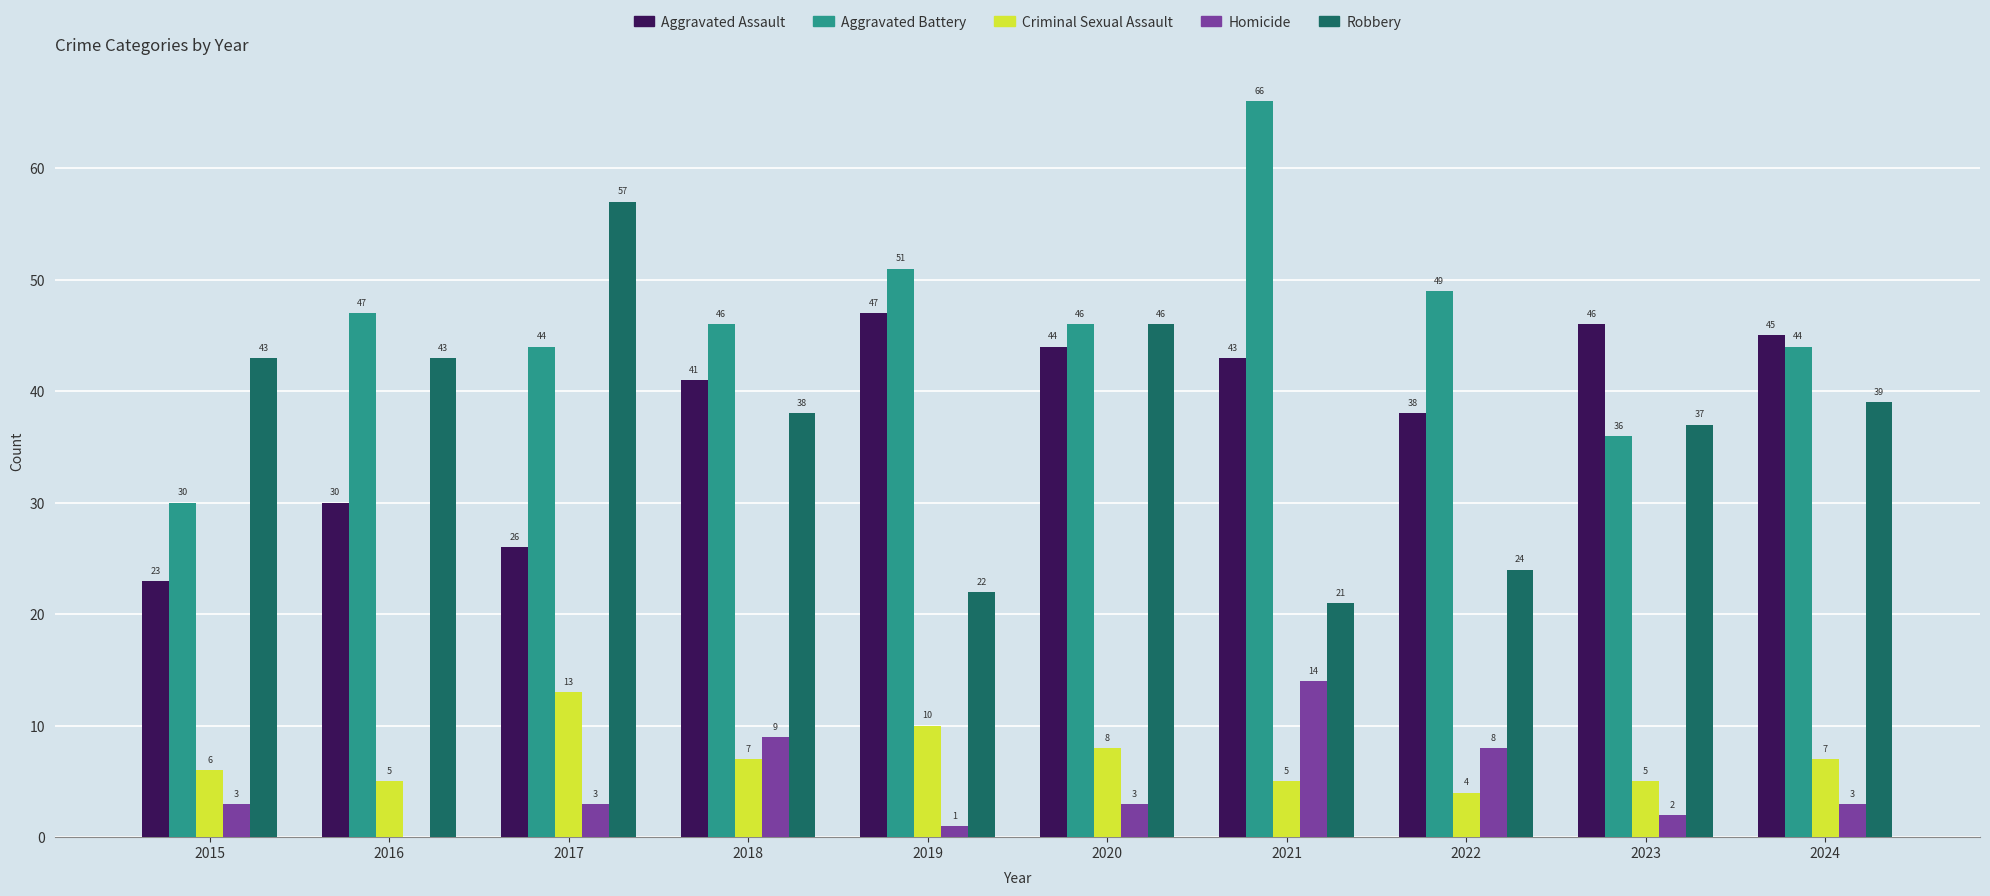

What is the sum of the Aggravated Assault values at 2023 and 2016?

76